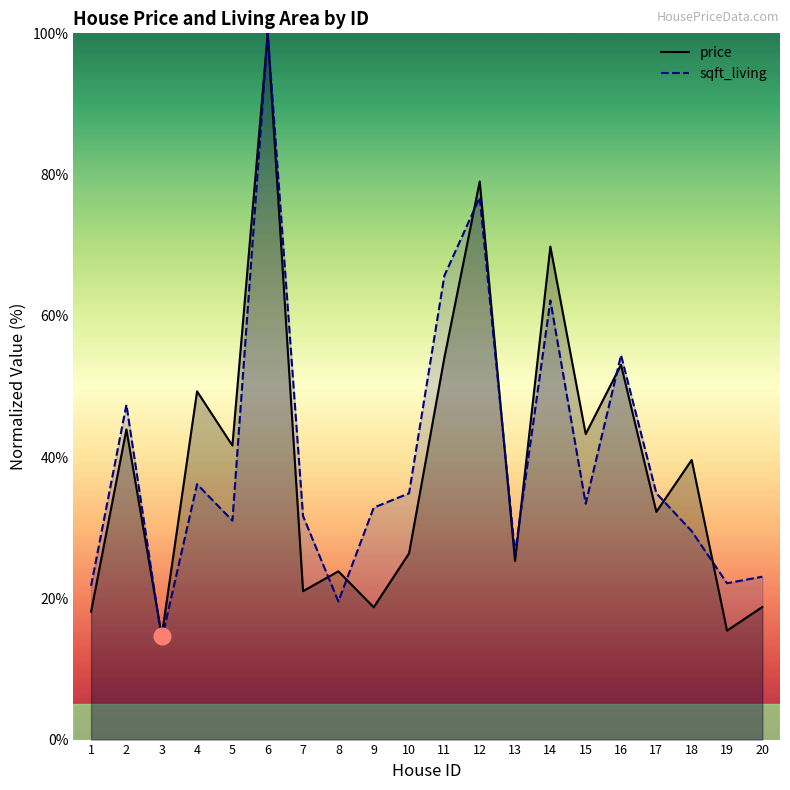

How many intersections are there between price and sqft_living?

9